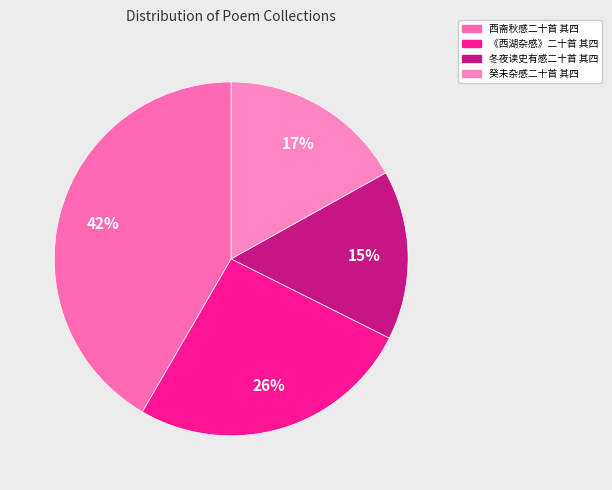

Approximately how many times larger is the value at 冬夜读史有感二十首 其四 compared to 癸未杂感二十首 其四?

0.9